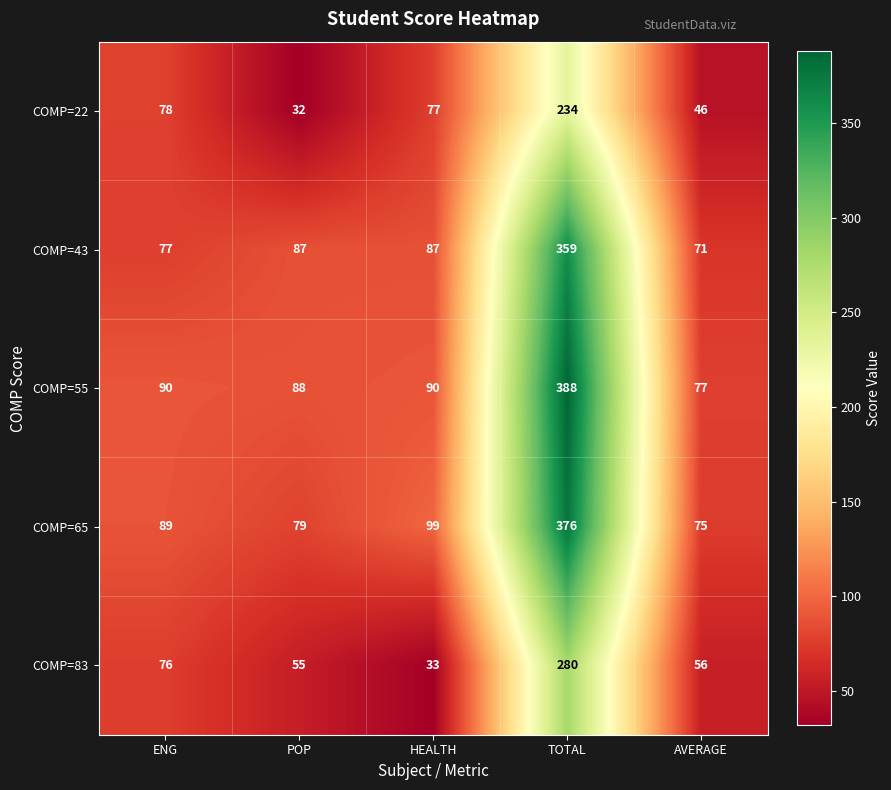

What is the sum of all COMP=22 values?

467